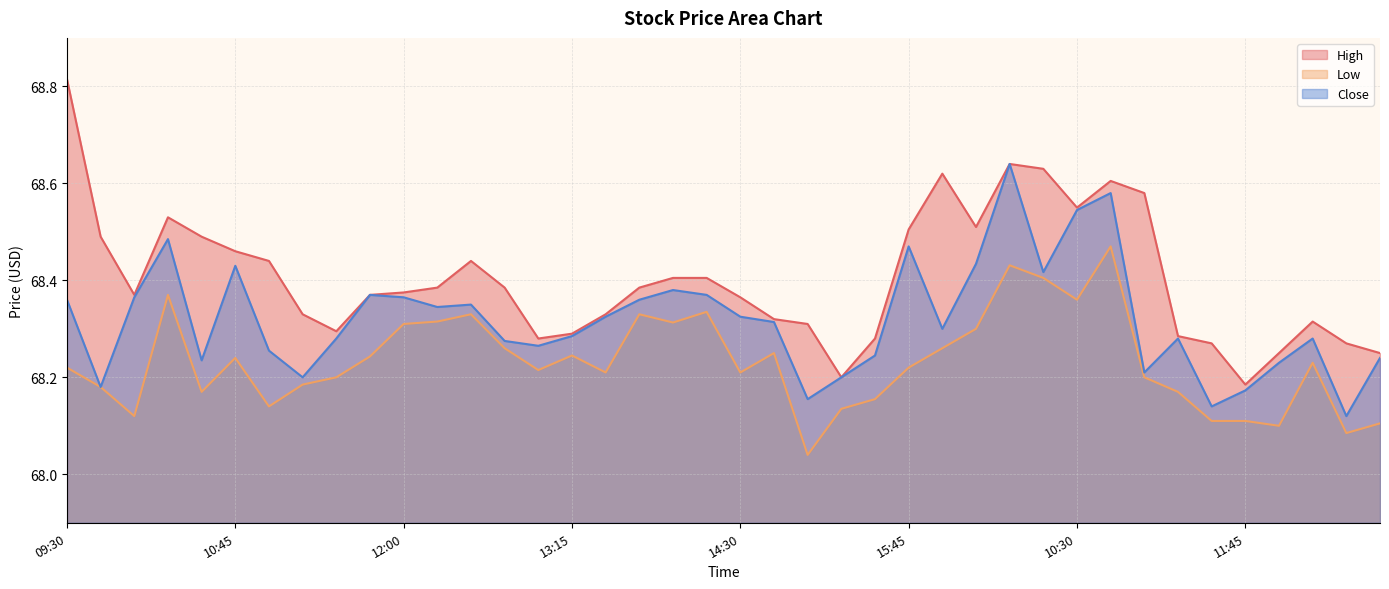

How many lines are shown in the chart?

3